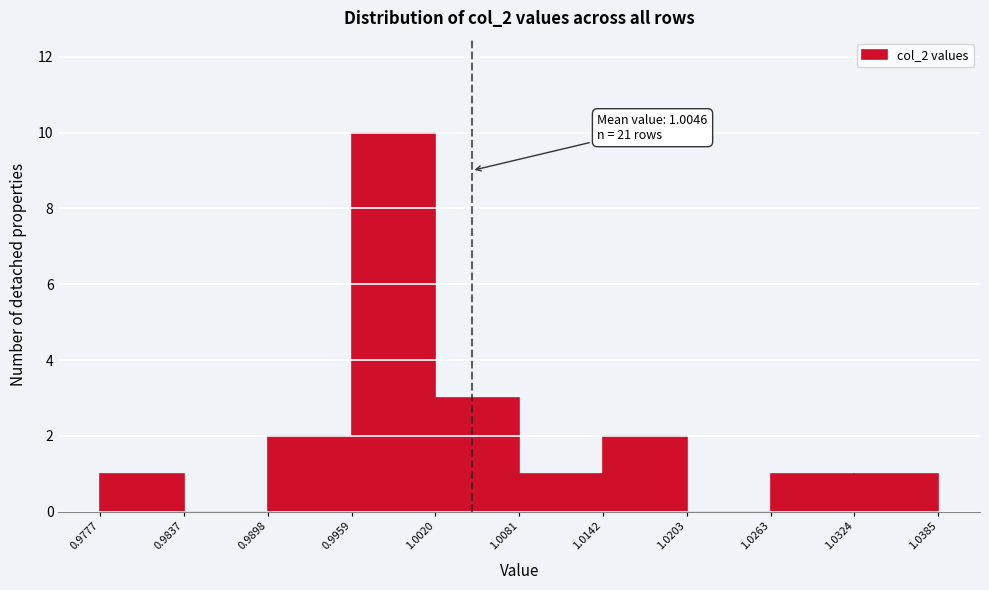

Over which range of the x-axis is the bar tallest?

0.9959 to 1.0020